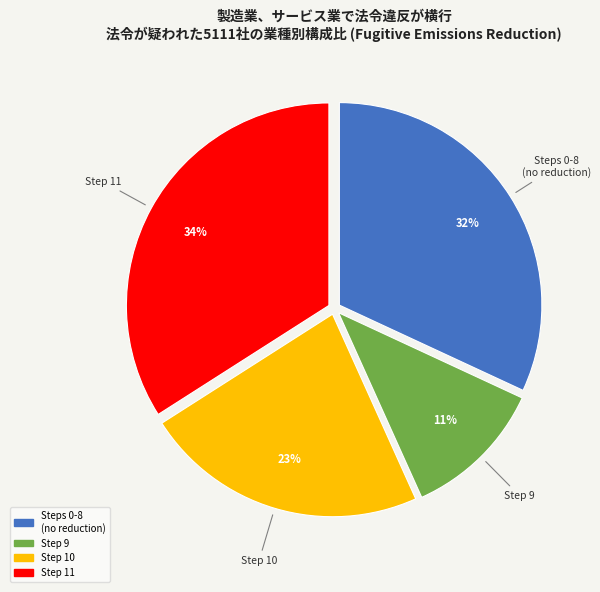

Is there a majority slice in this chart?

No